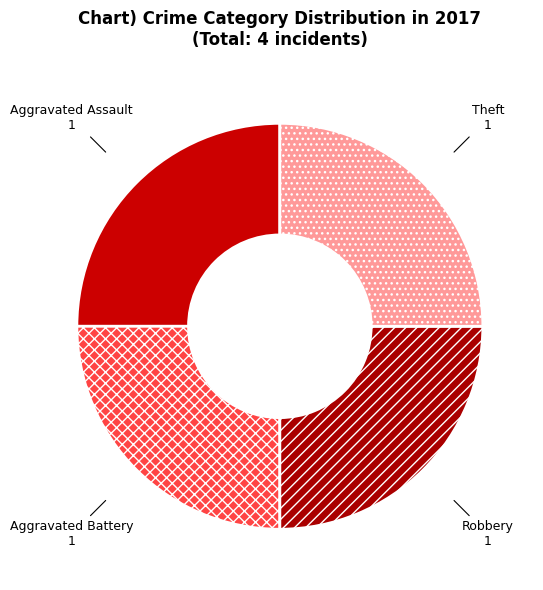

Is there a majority slice in this chart?

No